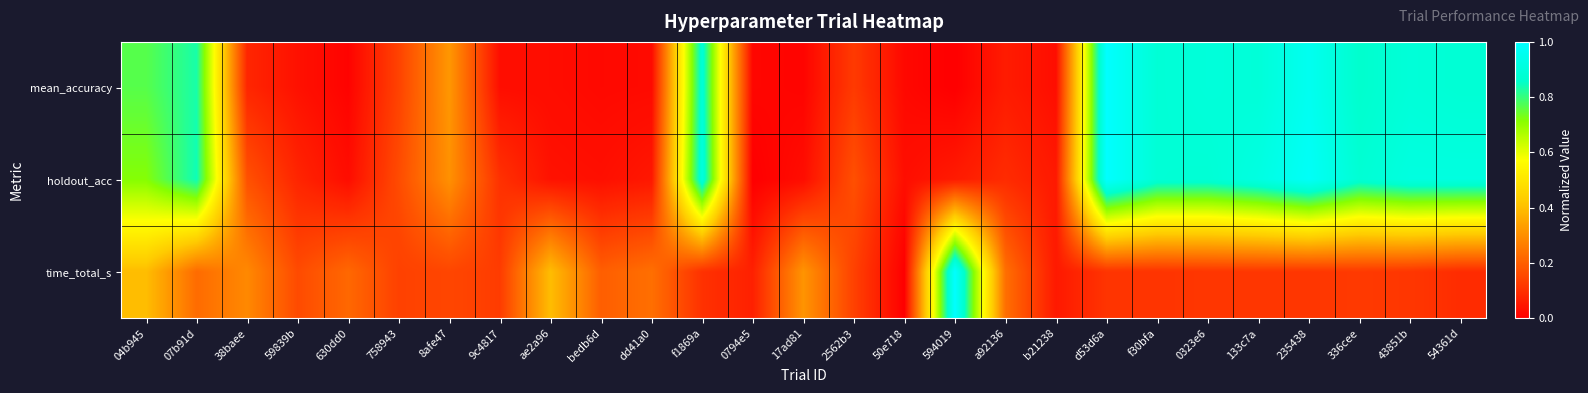

Reading right to left, transcribe all the data shown in this chart.

mean_accuracy: 54361d=0.9	43851b=0.9	336cee=0.9	235438=1.0	133c7a=0.9	0323e6=0.9	f30bfa=0.9	d53d6a=1.0	b21238=0.0	a92136=0.1	594019=0.0	50e718=0.0	2562b3=0.1	17ad81=0.0	0794e5=0.0	f1869a=0.9	dd41a0=0.0	bedb6d=0.0	ae2a96=0.0	9c4817=0.0	8afe47=0.3	758943=0.1	630dd0=0.0	59839b=0.0	38baee=0.1	07b91d=0.8	04b945=0.8
holdout_acc: 54361d=0.9	43851b=0.9	336cee=0.9	235438=1.0	133c7a=0.9	0323e6=0.9	f30bfa=0.9	d53d6a=1.0	b21238=0.1	a92136=0.1	594019=0.1	50e718=0.0	2562b3=0.2	17ad81=0.0	0794e5=0.0	f1869a=0.9	dd41a0=0.1	bedb6d=0.0	ae2a96=0.0	9c4817=0.1	8afe47=0.3	758943=0.2	630dd0=0.0	59839b=0.1	38baee=0.2	07b91d=0.8	04b945=0.7
time_total_s: 54361d=0.1	43851b=0.1	336cee=0.1	235438=0.1	133c7a=0.1	0323e6=0.1	f30bfa=0.1	d53d6a=0.1	b21238=0.1	a92136=0.2	594019=1.0	50e718=0.0	2562b3=0.1	17ad81=0.3	0794e5=0.1	f1869a=0.1	dd41a0=0.2	bedb6d=0.2	ae2a96=0.4	9c4817=0.1	8afe47=0.1	758943=0.1	630dd0=0.2	59839b=0.2	38baee=0.3	07b91d=0.2	04b945=0.4